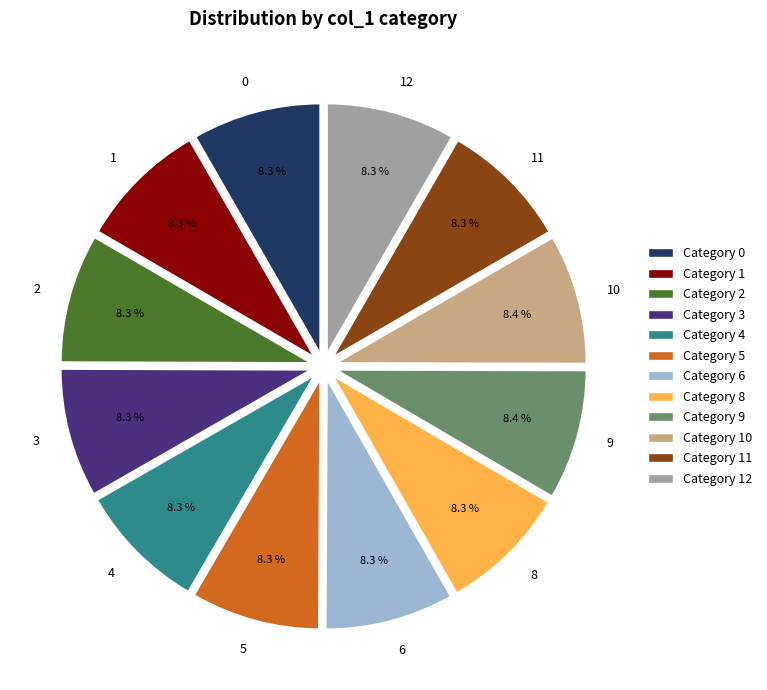

What percentage is NOT represented by 1?

91.7%